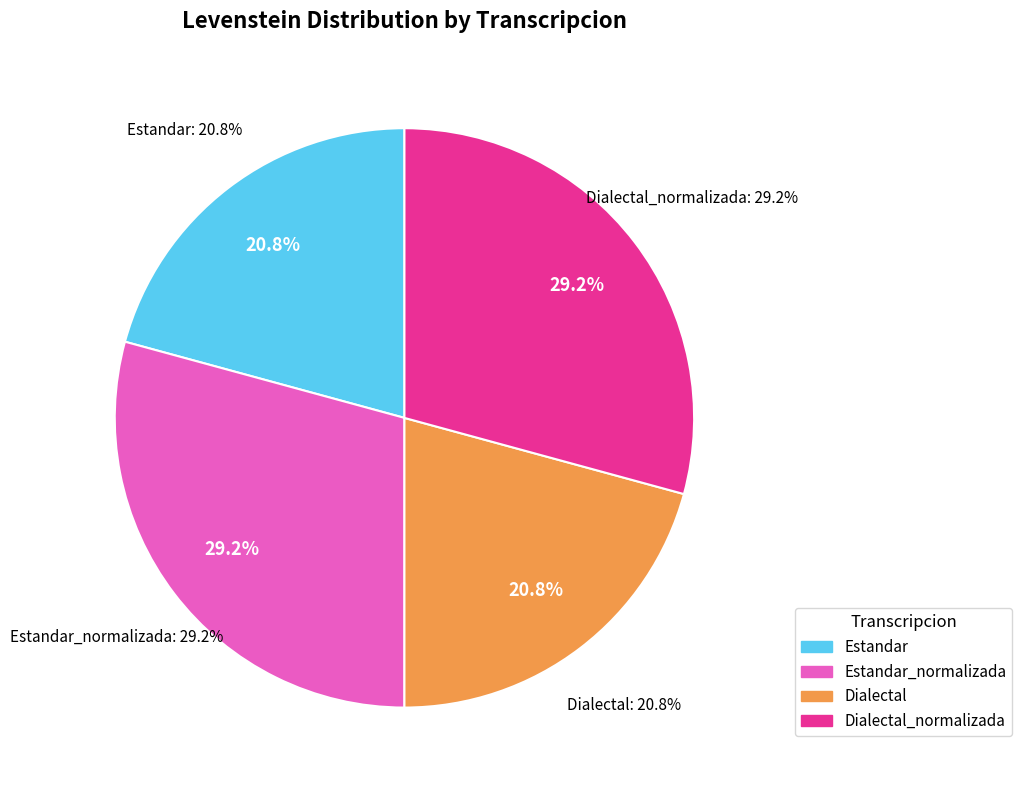

Does any single category account for the majority?

No